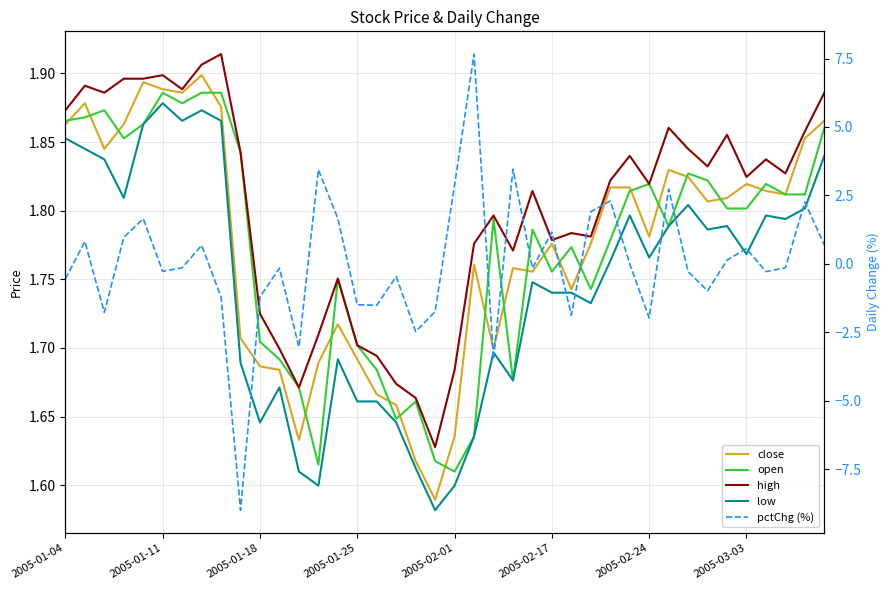

True or false: high has more than 2 interior local peaks.

True